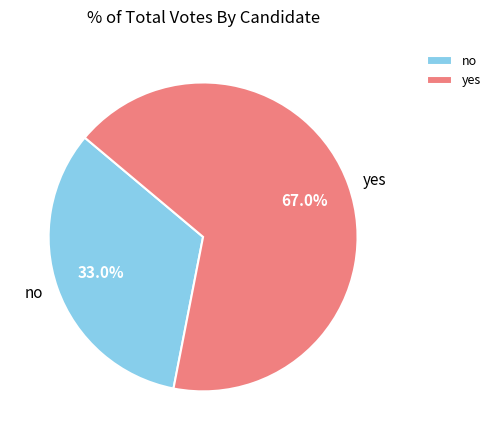

What is the smallest slice in the pie chart?

no